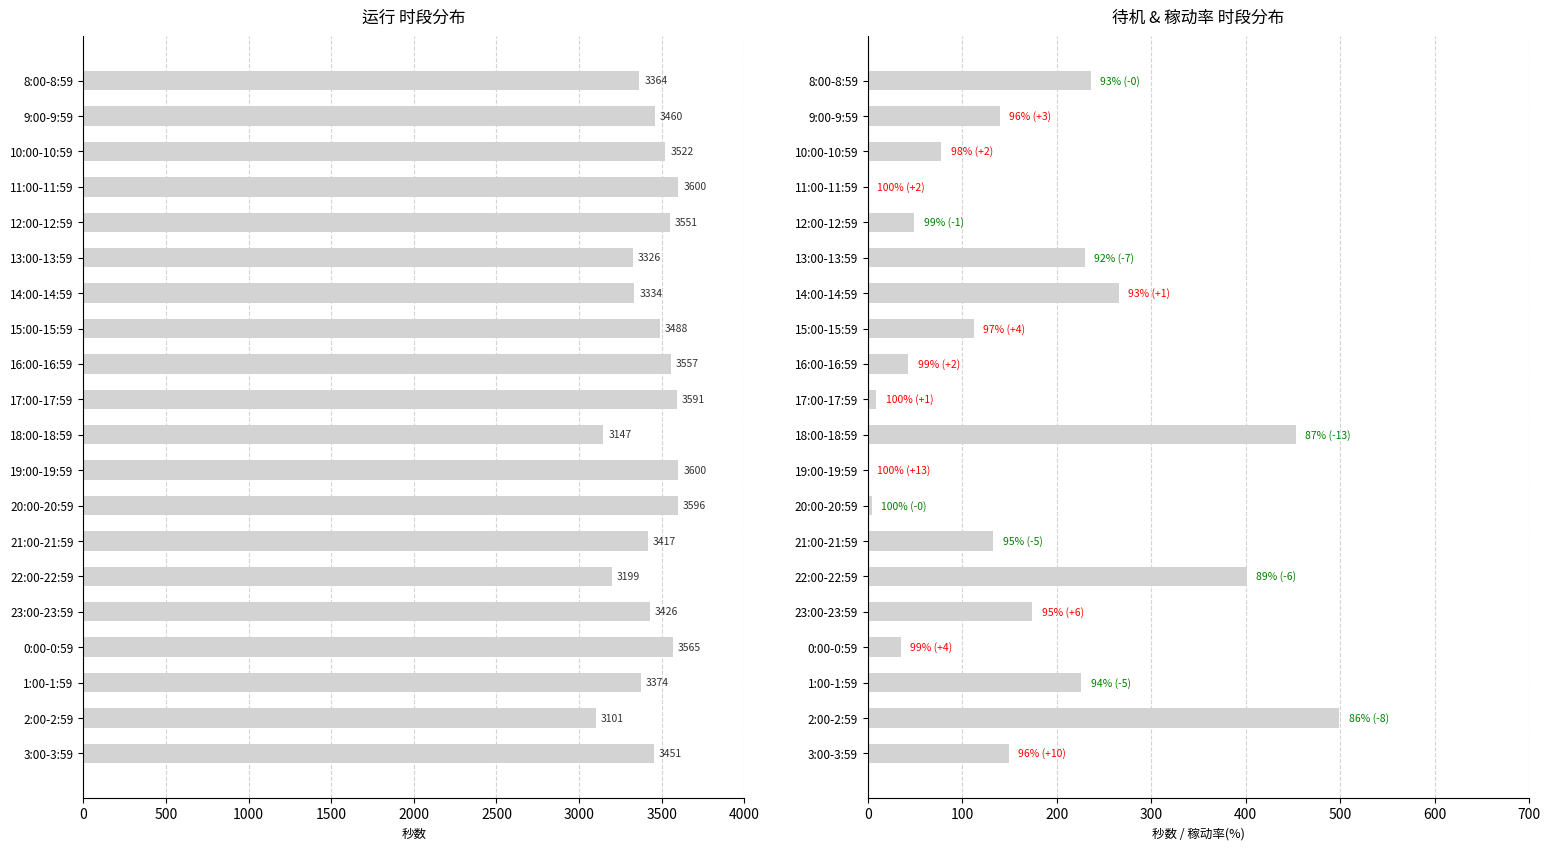

Rank the series at 17:00-17:59 from highest to lowest value.

运行, 待机